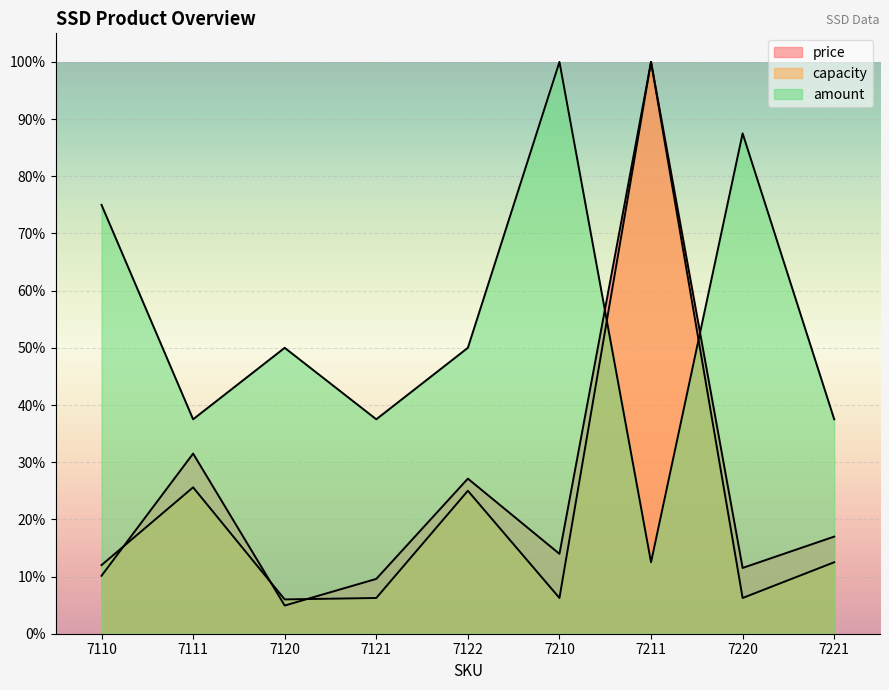

At which label is amount closest to 0?

7211